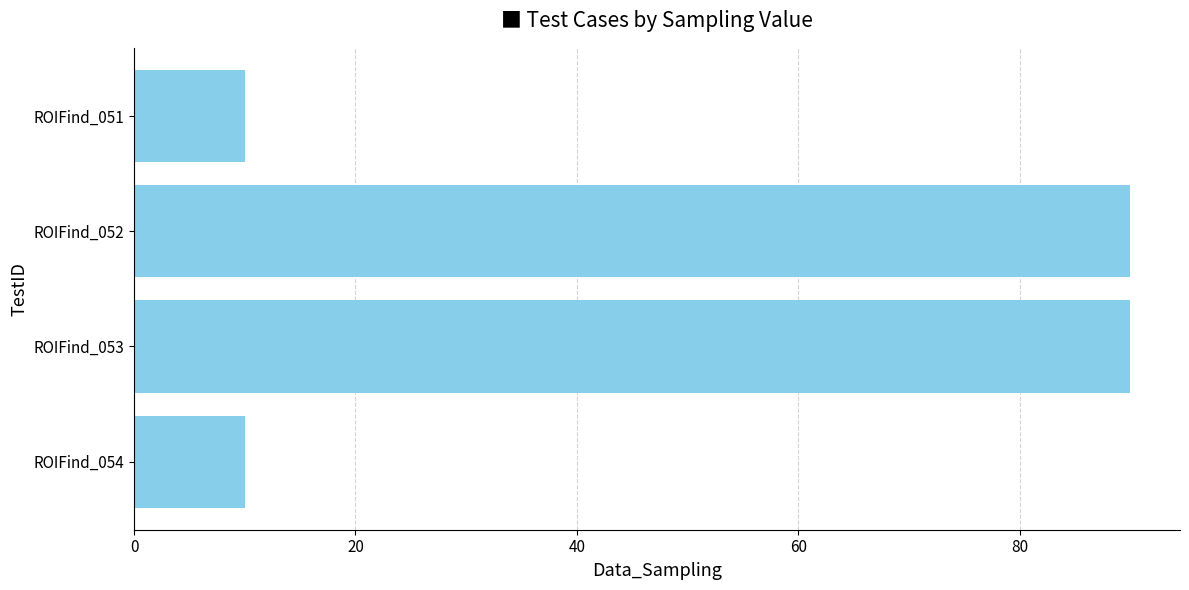

How many categories are shown in the chart?

4